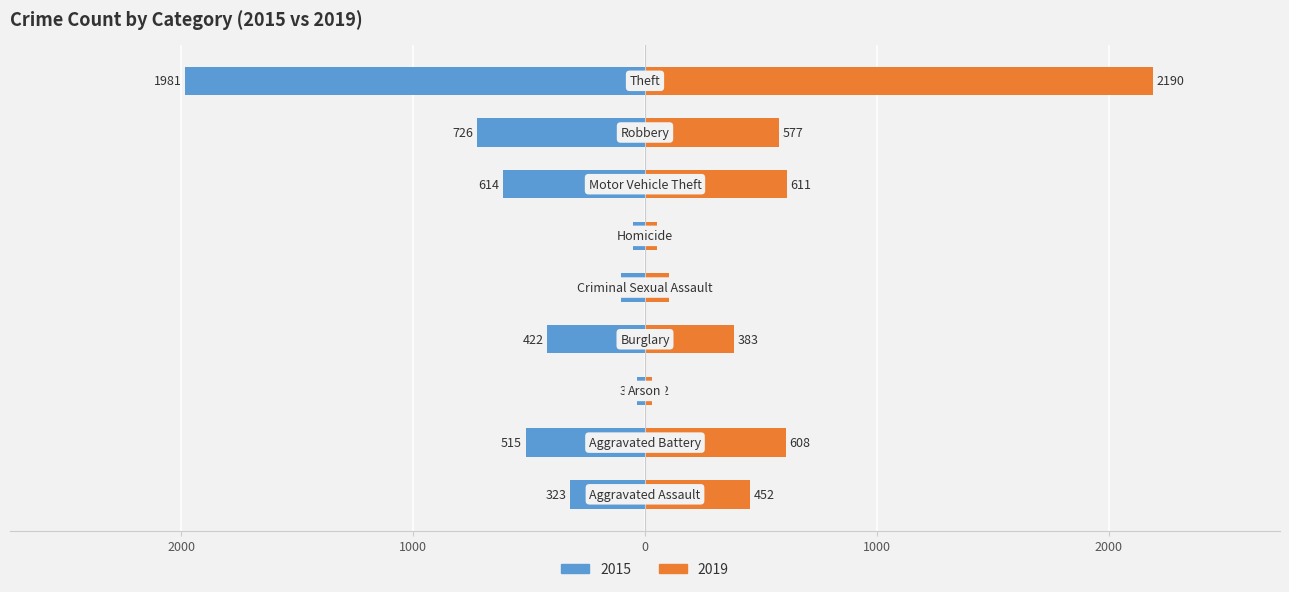

Between Homicide and Criminal Sexual Assault, which is larger?

Criminal Sexual Assault